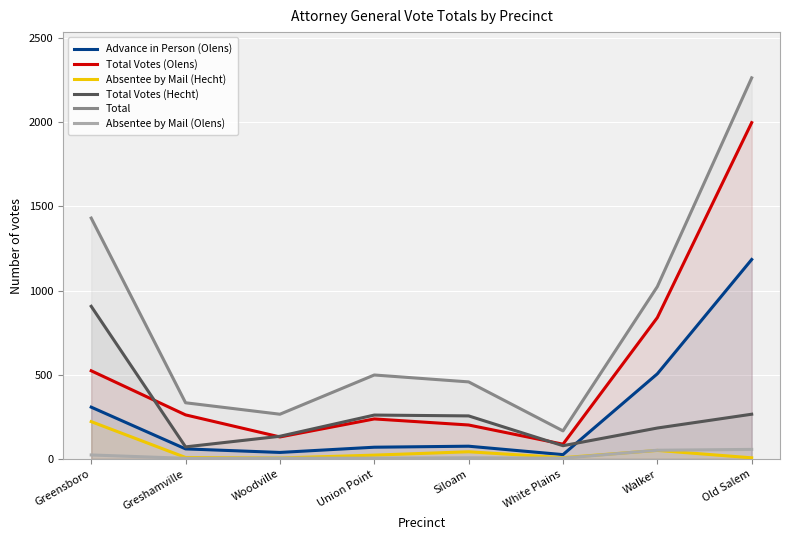

True or false: Total Votes (Hecht) has a value of 184 at Walker.

True